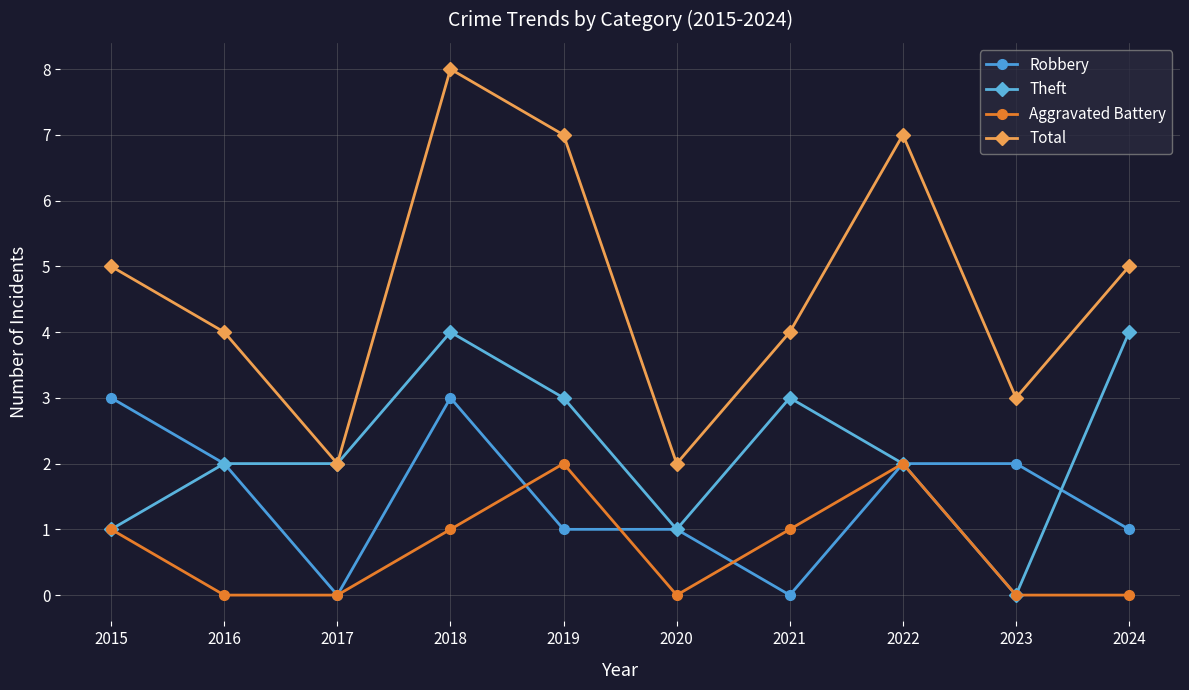

What is the average value of the Robbery series?

2